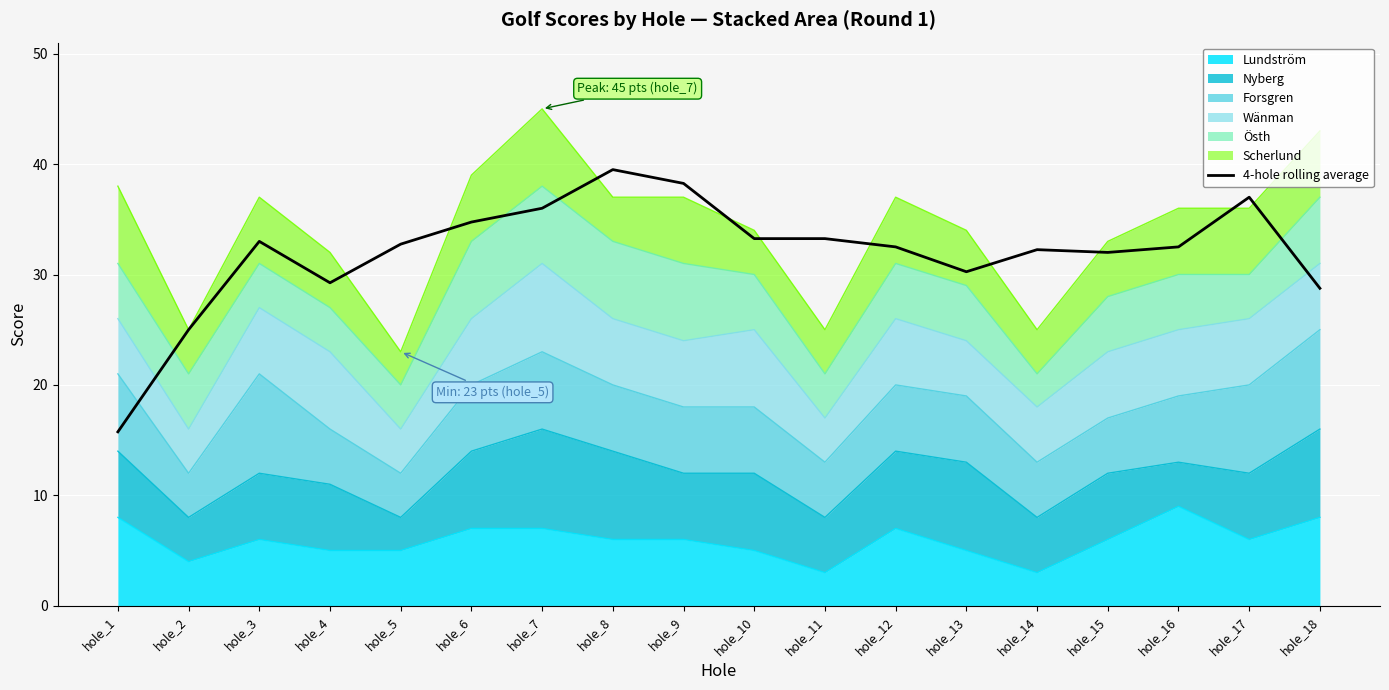

How many interior local valleys (lower than both neighbors) does the data have?

3